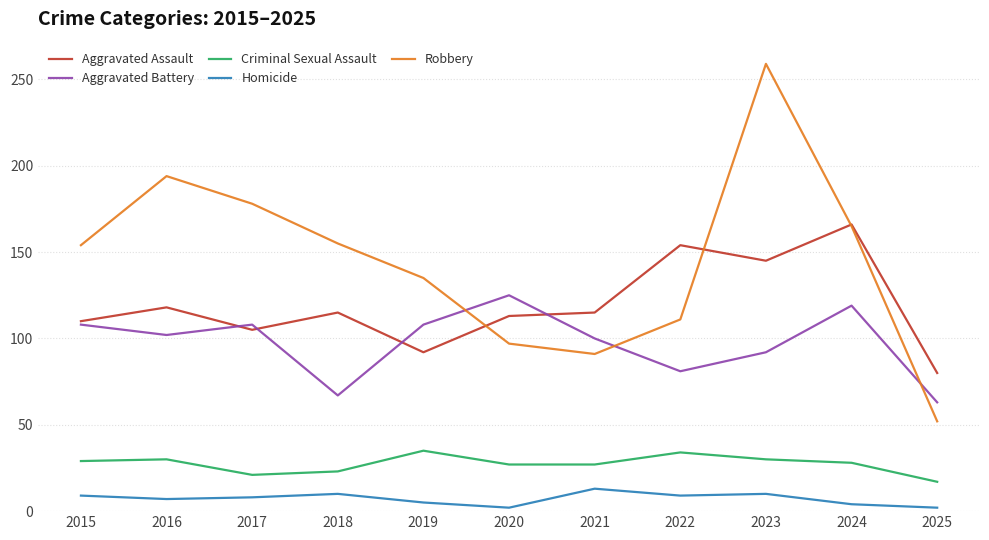

The Criminal Sexual Assault series shows 10 at 2015. True or false?

False